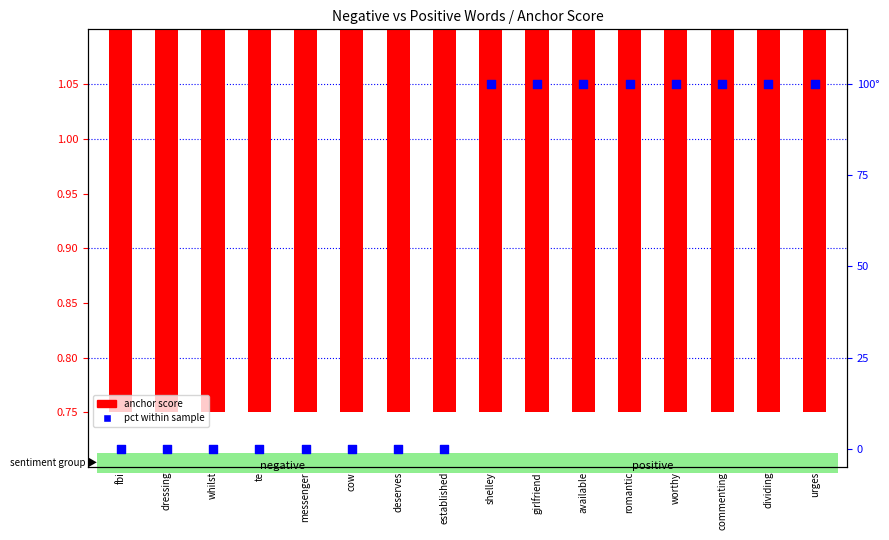

Which series has the largest Y range (max minus min)?

pct within the sample